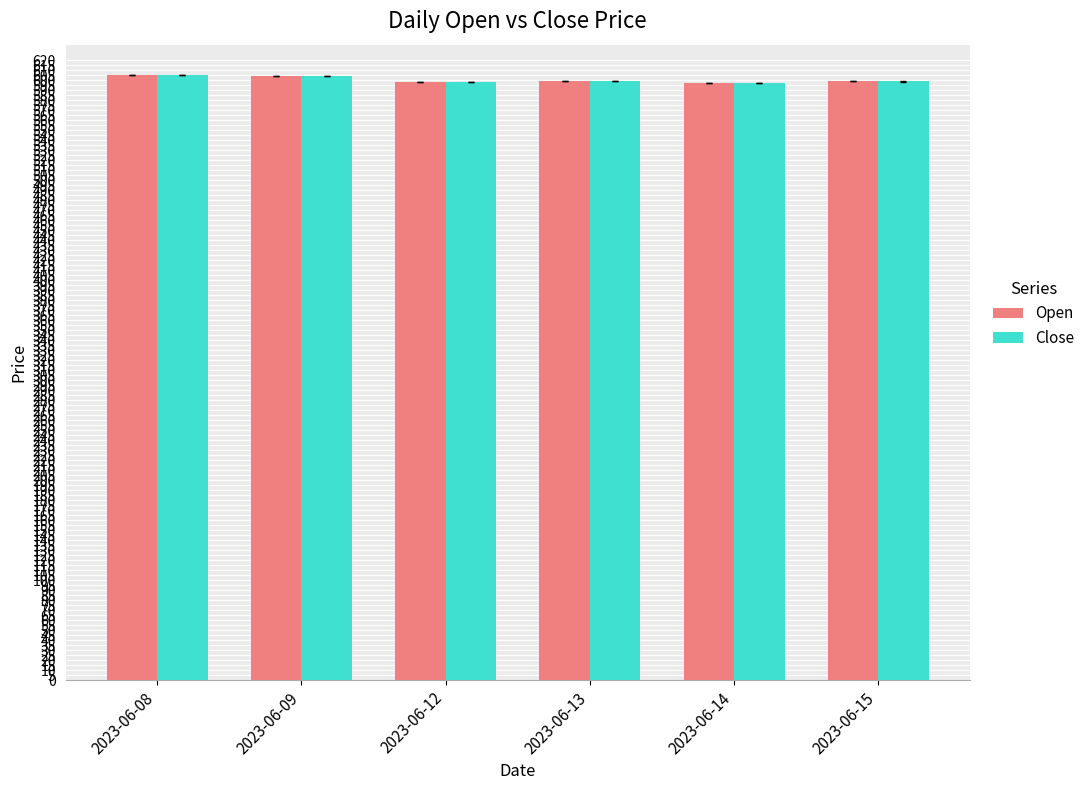

How many groups of bars are there?

6